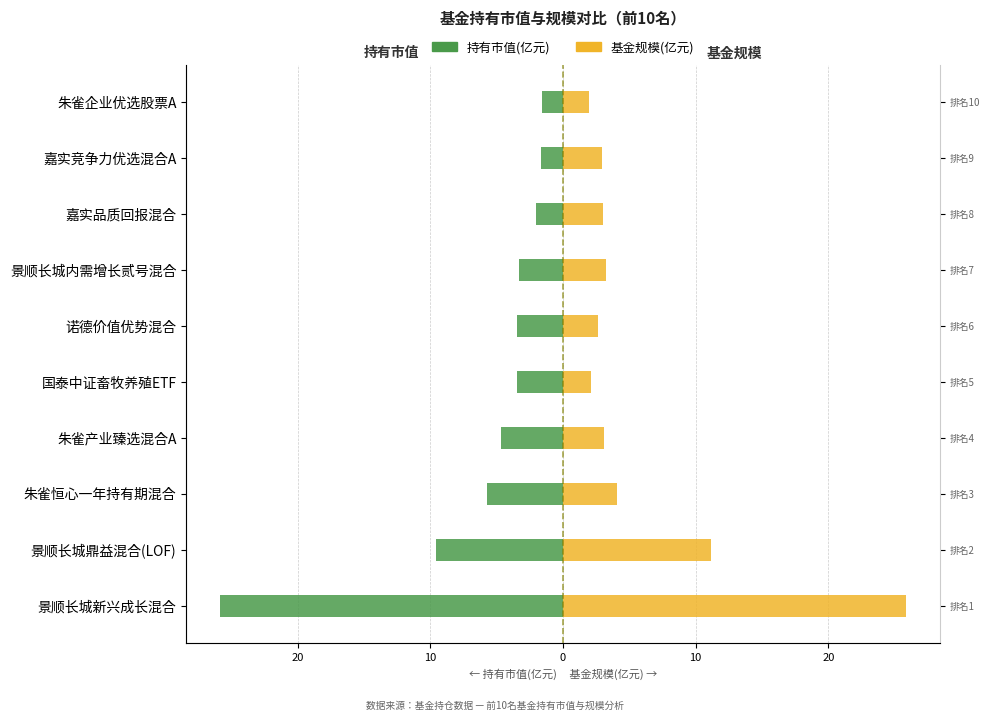

How many data points in 持有市值(亿元) are less than -3?

7